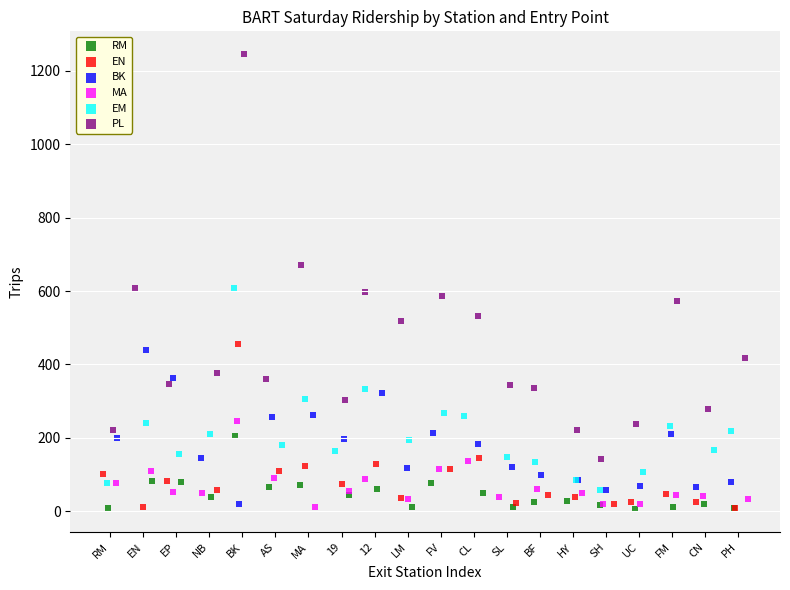

Which series contains the highest Y value?

PL